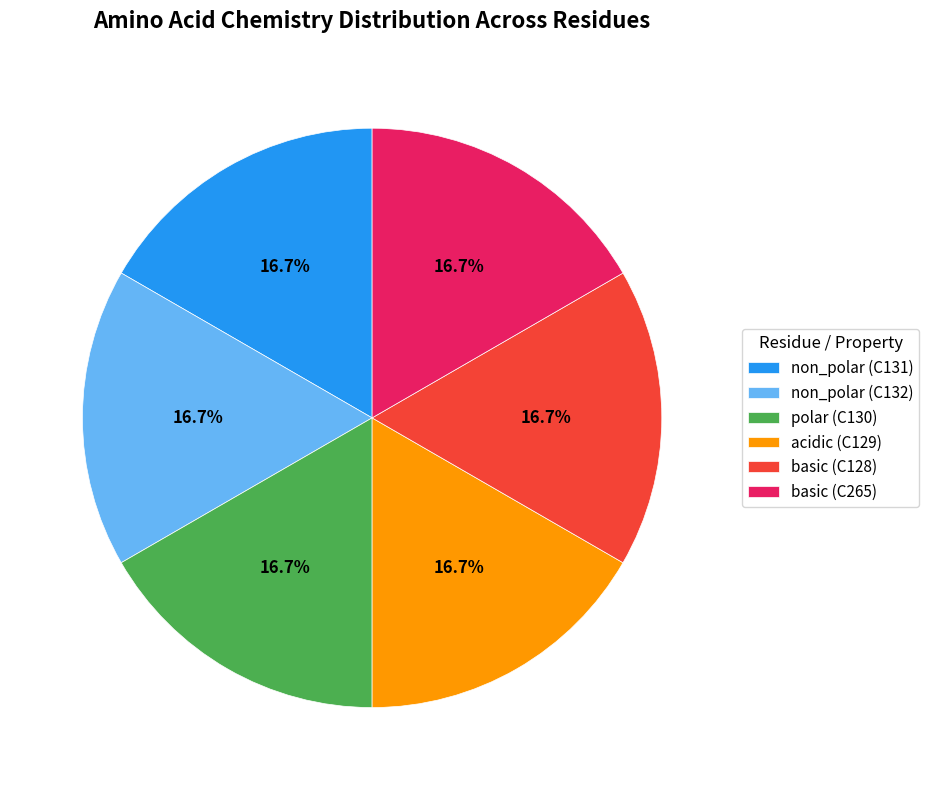

What is the ratio of the value at acidic (C129) to the value at polar (C130)?

1.0